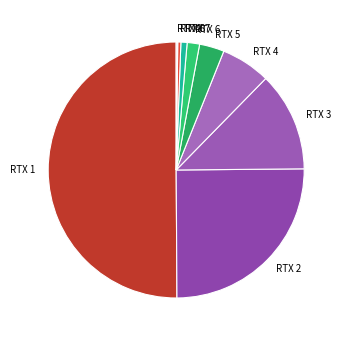

Does RTX 2 account for over 50% of the chart?

No